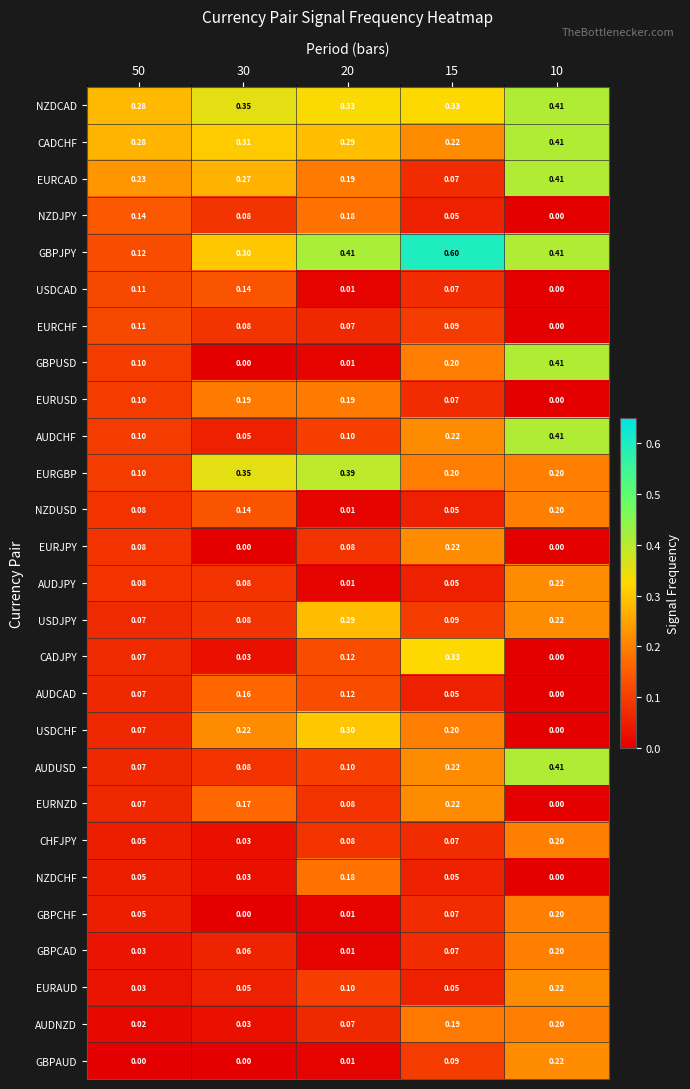

Which series has the widest spread of values?

GBPJPY